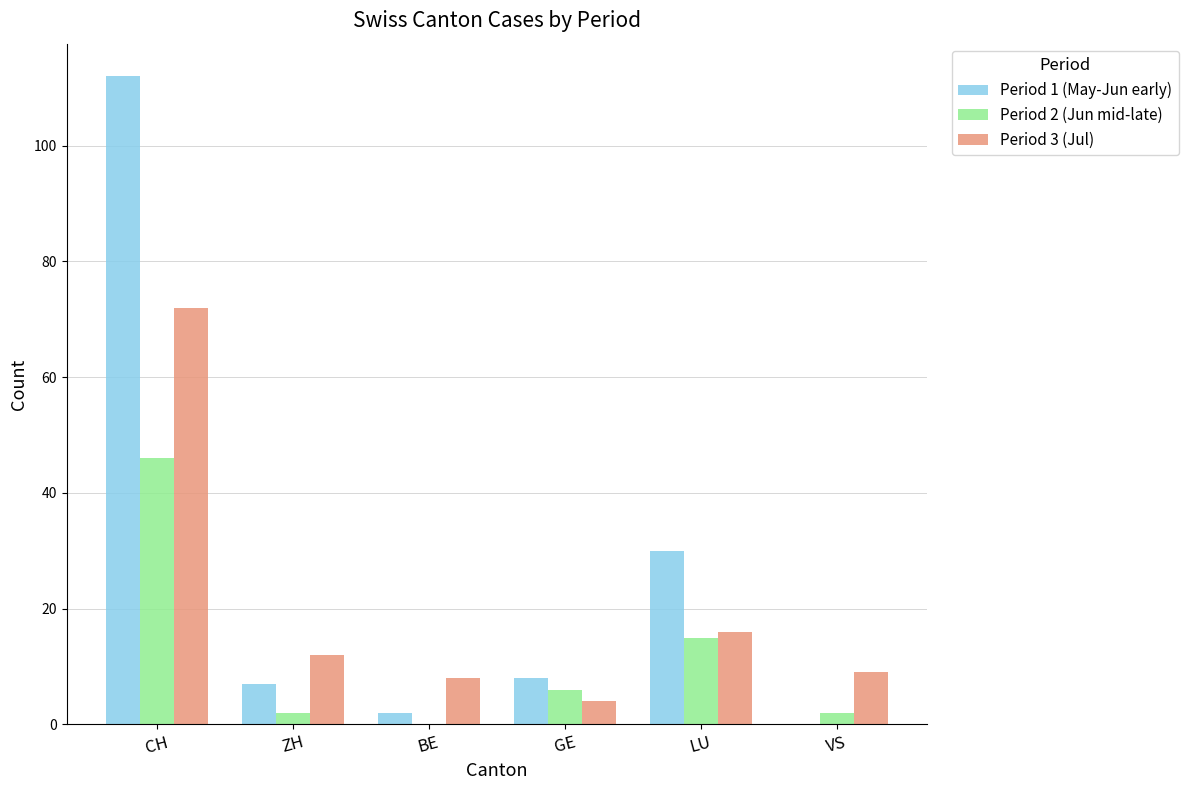

Count the number of data series in this chart.

3